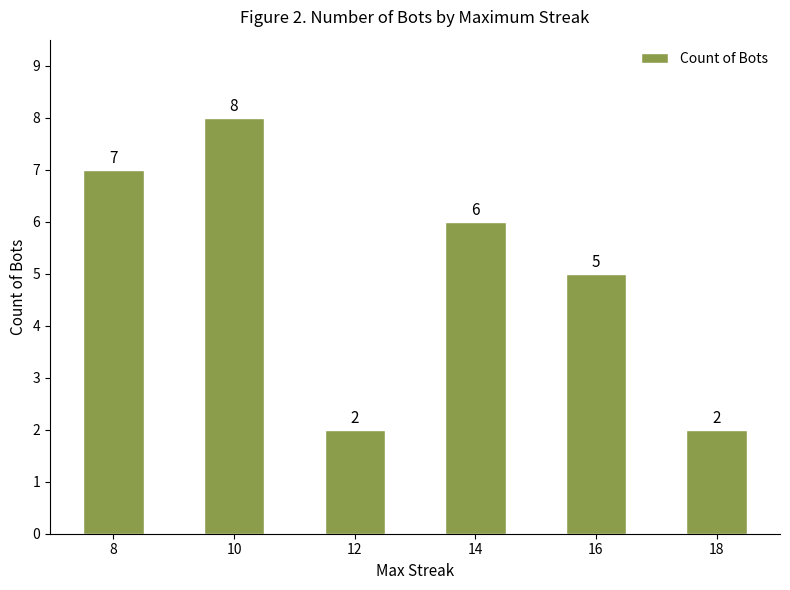

What is the ratio of the value at 14 to the value at 18?

3.0